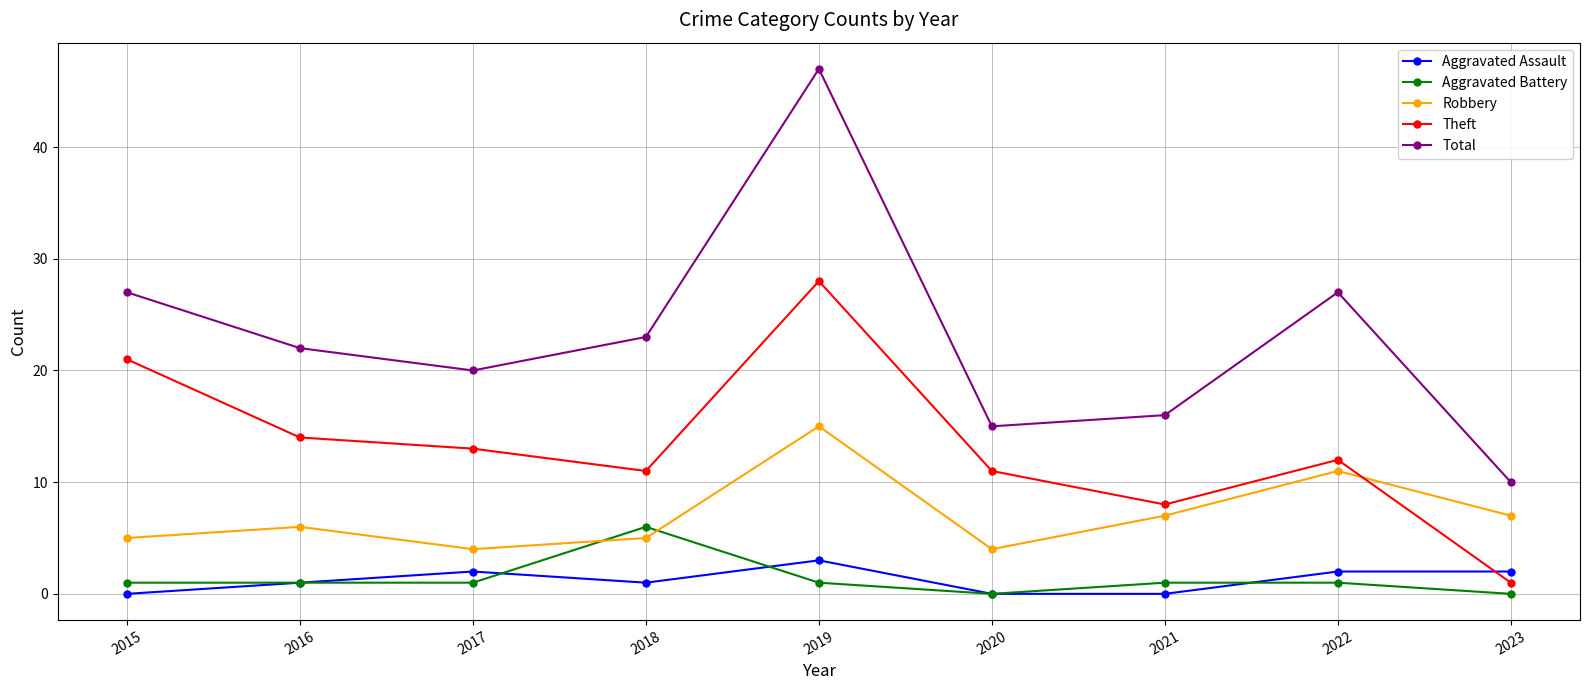

True or false: Robbery has more than 0 points higher than both neighbors.

True